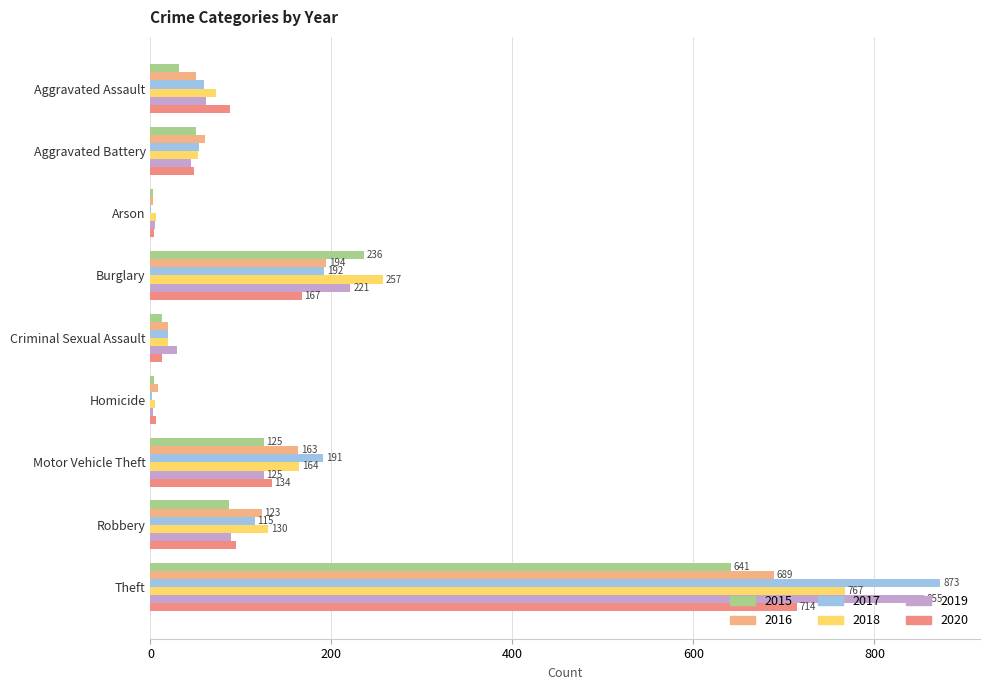

Reading right to left, what are all the values shown in this chart?

2015: 641	87	125	4	13	236	3	50	31
2016: 689	123	163	8	19	194	3	60	50
2017: 873	115	191	2	19	192	1	54	59
2018: 767	130	164	5	19	257	6	52	72
2019: 855	89	125	3	29	221	5	45	61
2020: 714	94	134	6	13	167	4	48	88